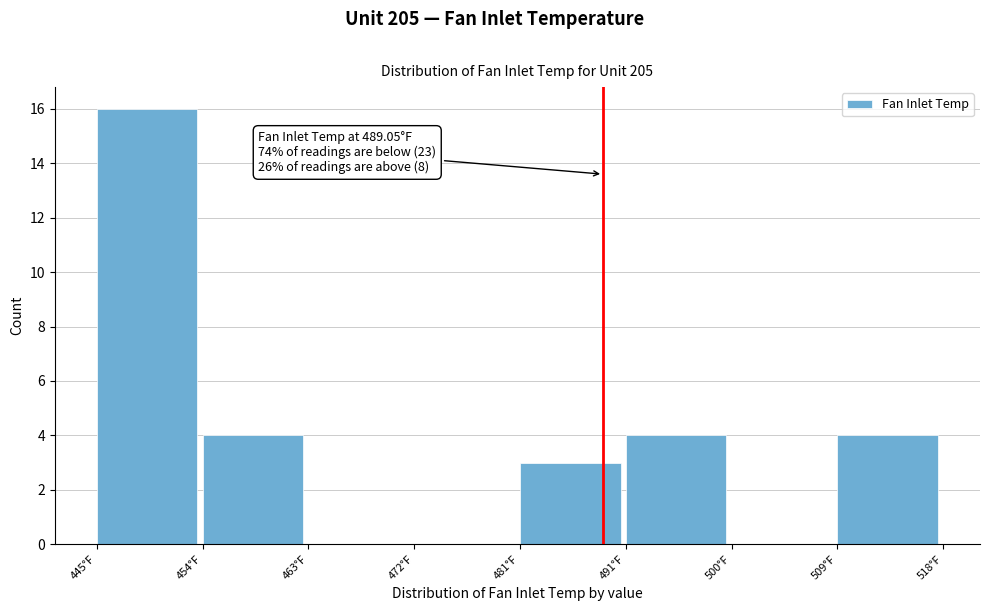

Reading left to right, transcribe all the data shown in this chart.

445°F=16	454°F=4	463°F=0	472°F=0	481°F=3	491°F=4	500°F=0	509°F=4